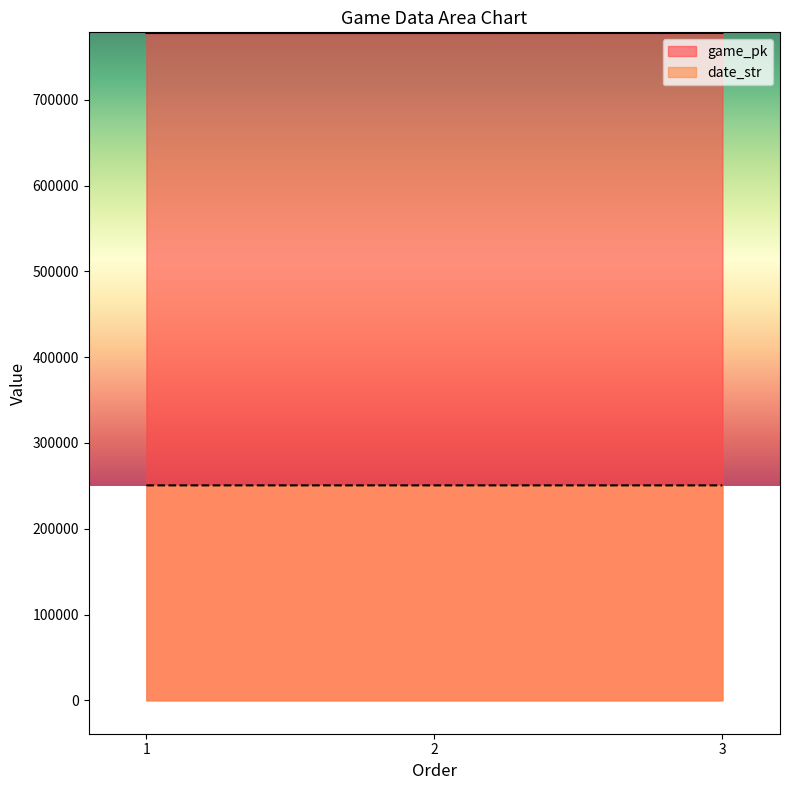

Does the chart have visible grid lines?

No